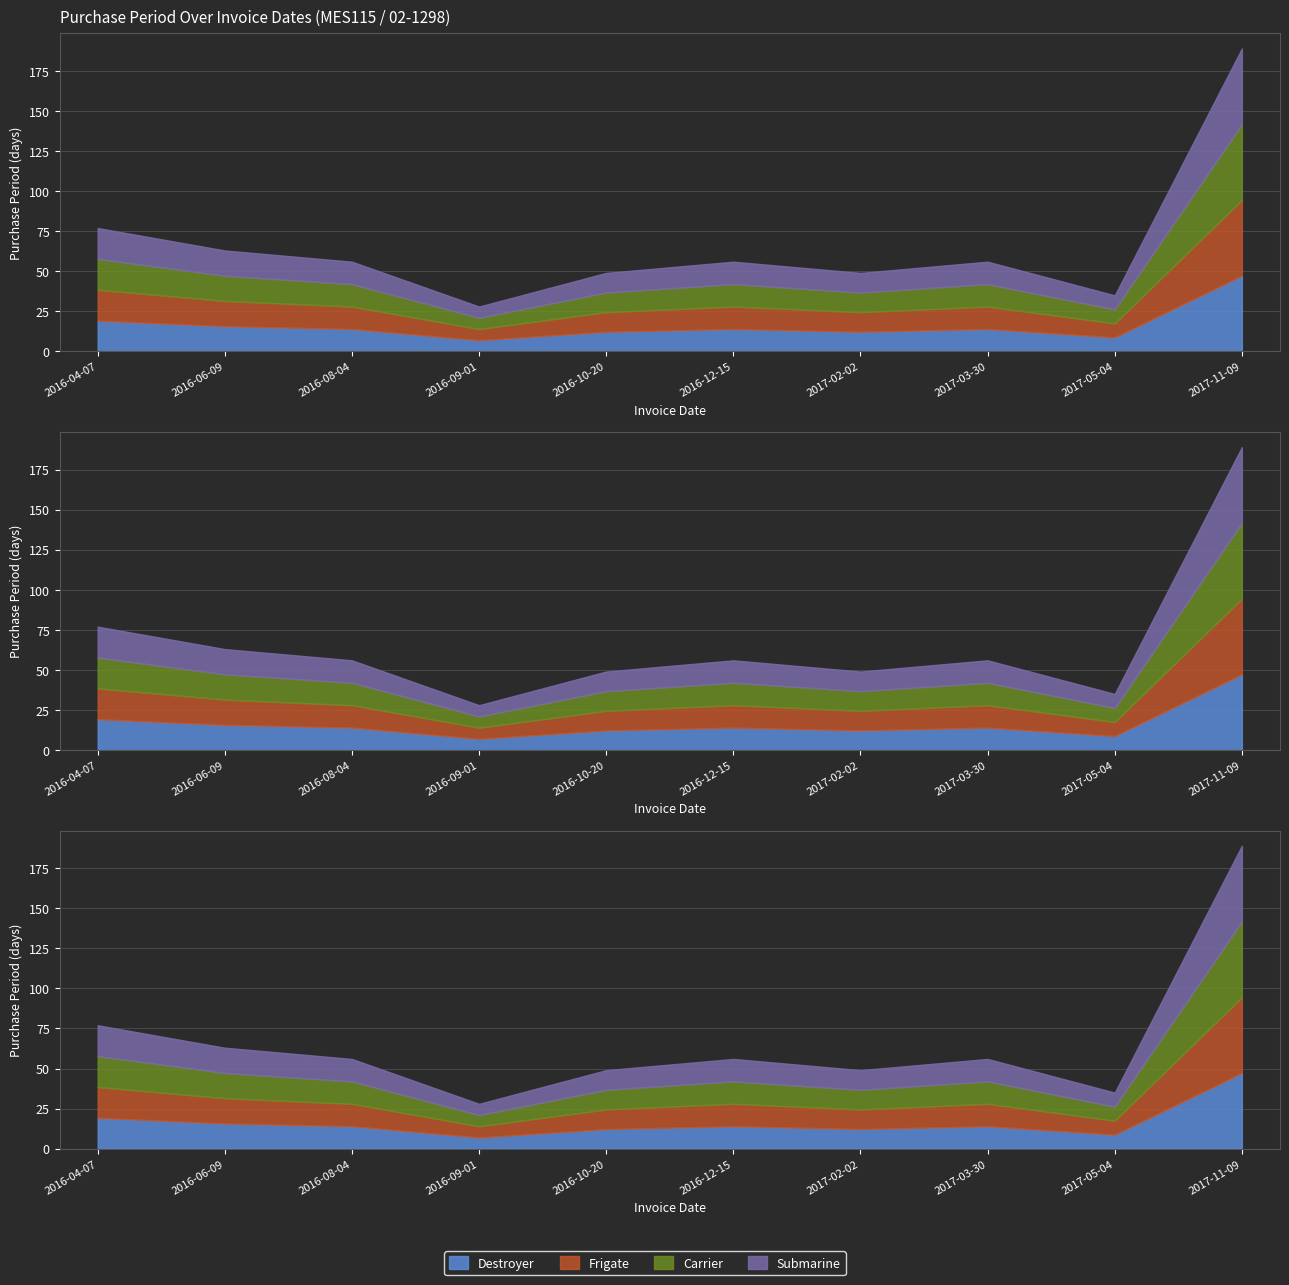

How many data points are less than 56?

4